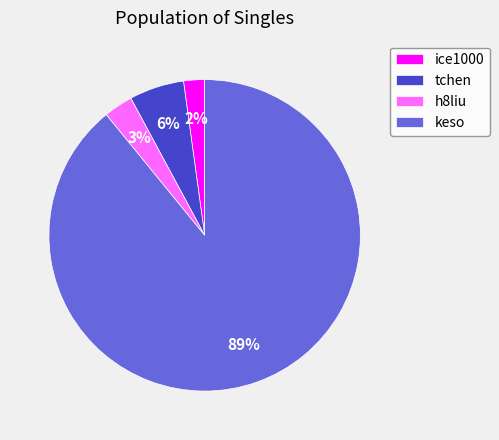

To the nearest percent, what portion does tchen represent?

6%